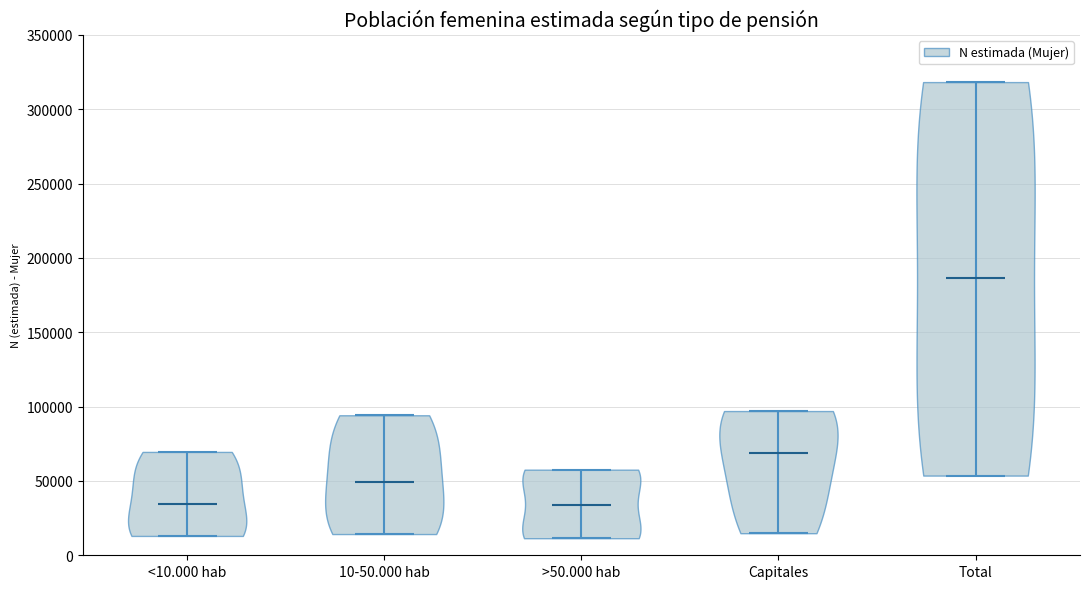

Where does the median line of the violin for Total sit on the y-axis? The values are not printed on the chart, so give them approximately, as read against the axis.

185000